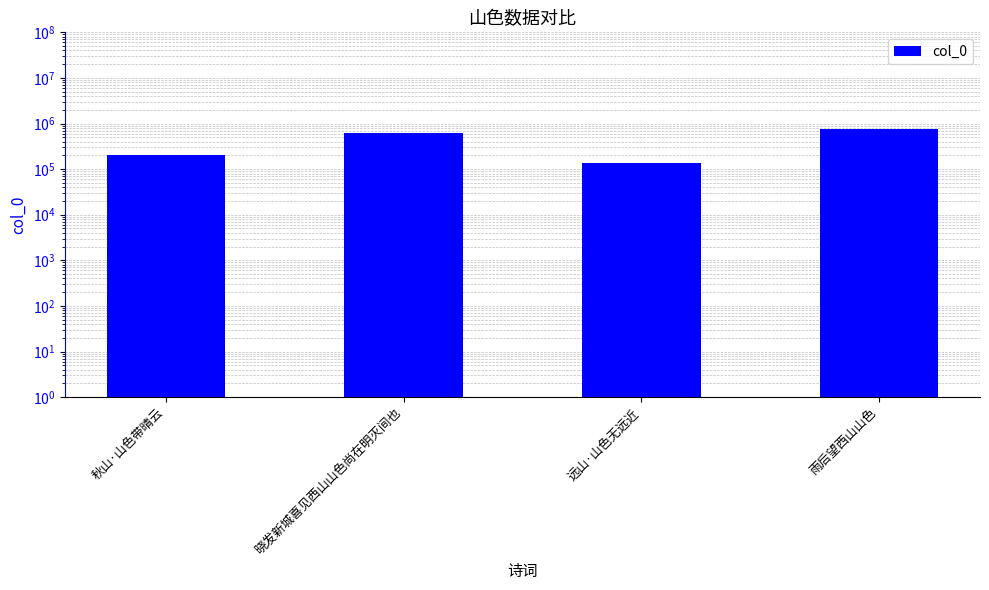

What is the sum of the values at 秋山·山色带晴云 and 雨后望西山山色?

953166